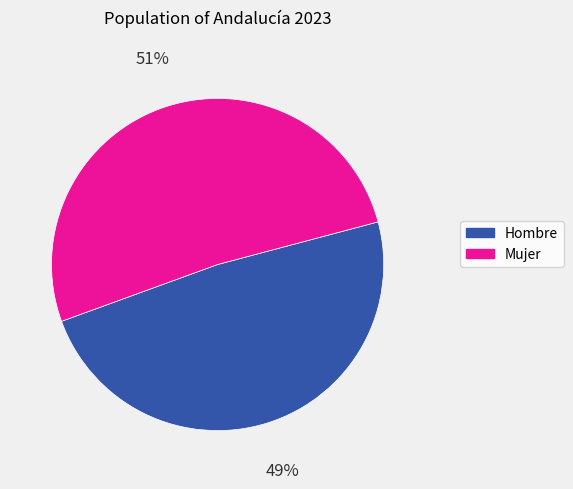

Is Mujer the majority of the pie?

Yes